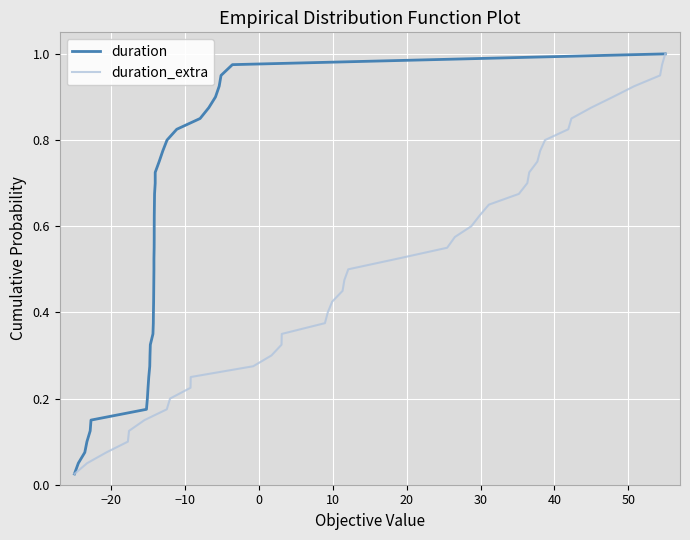

True or false: duration_extra and duration cross at least once.

False